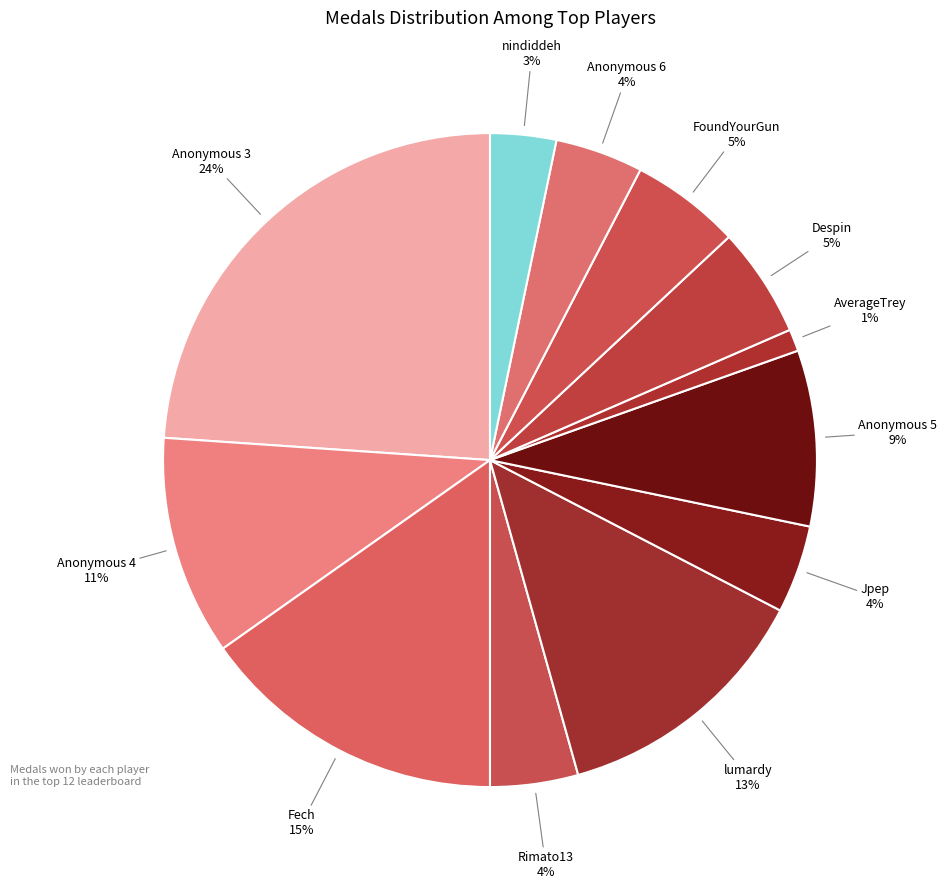

Between Fech and AverageTrey, which is larger?

Fech